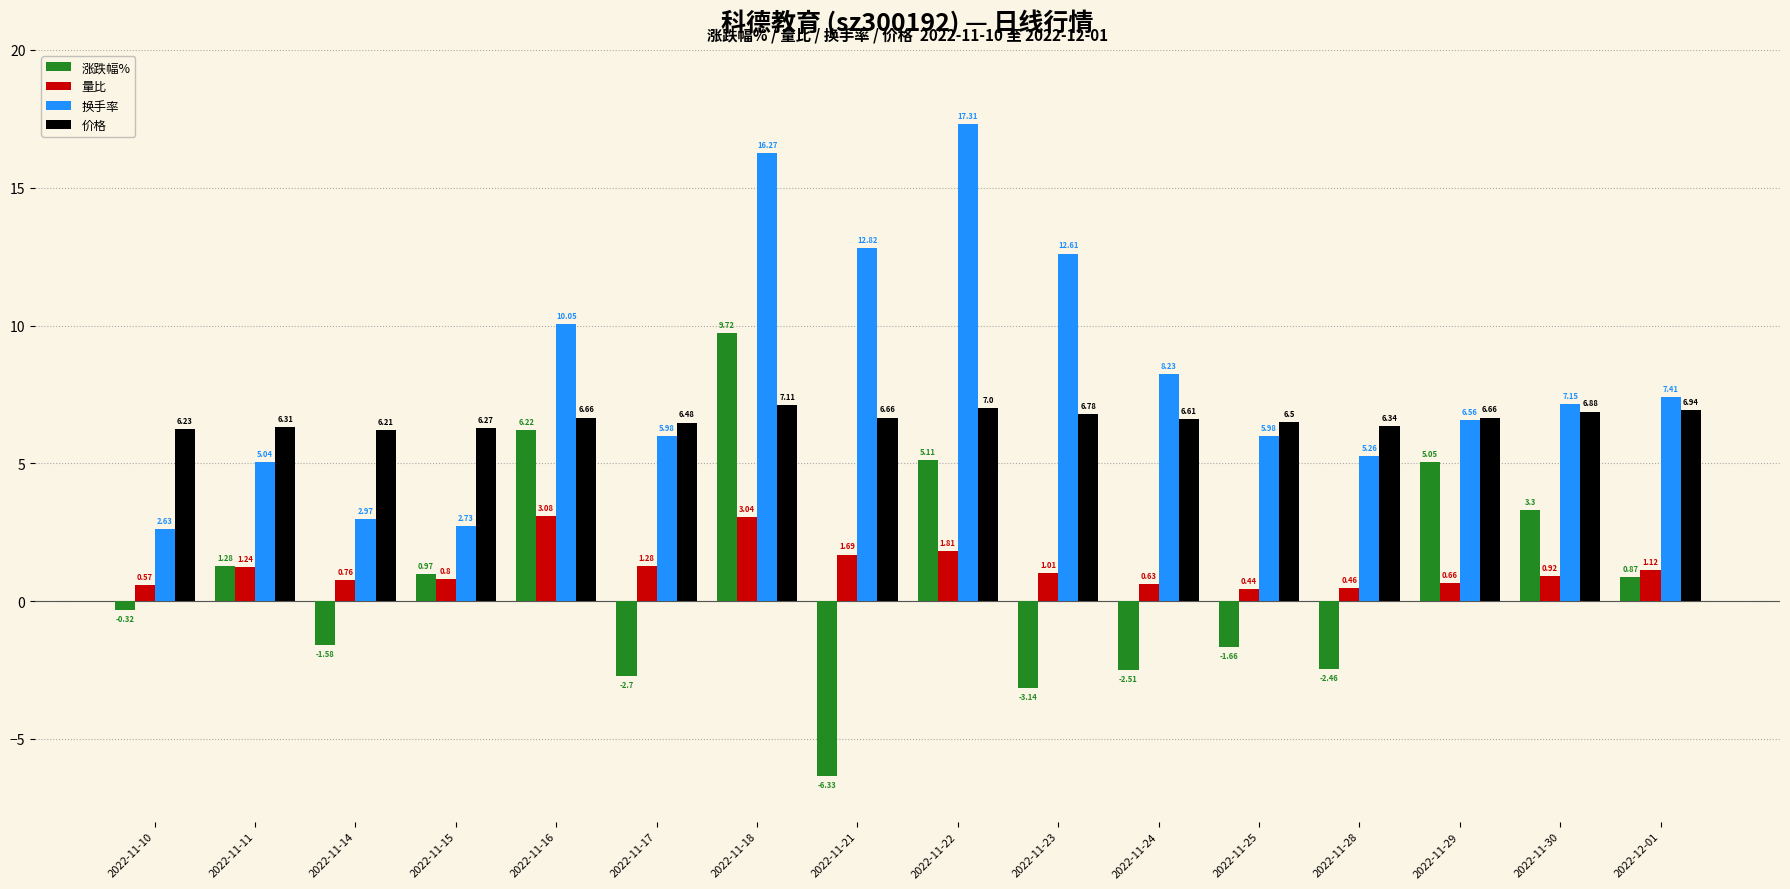

Rank the series at 2022-11-23 from highest to lowest value.

换手率, 价格, 量比, 涨跌幅%